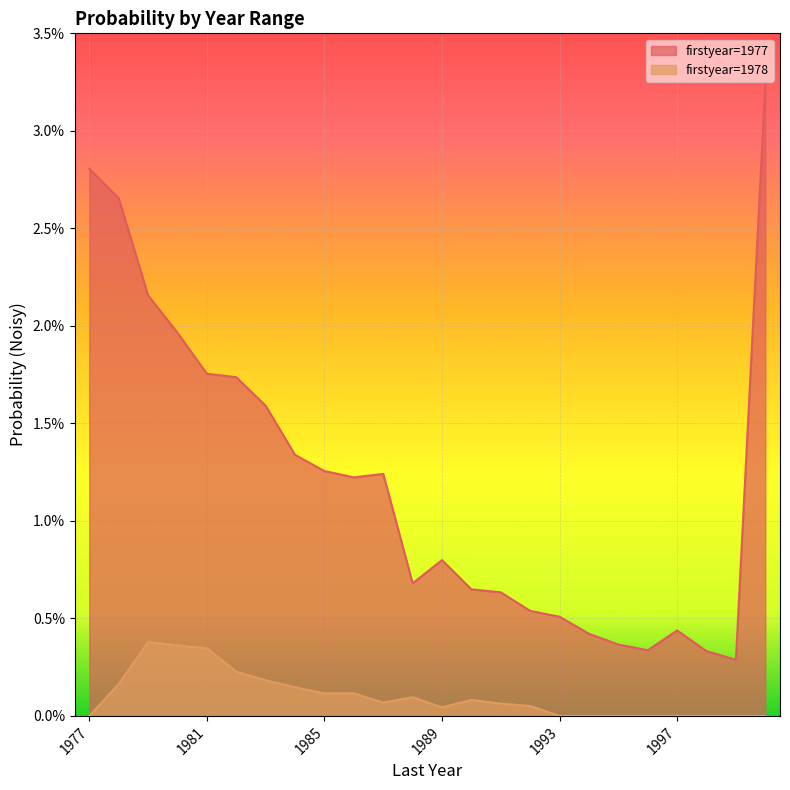

Where is 1978 nearest to the value 0?

1977